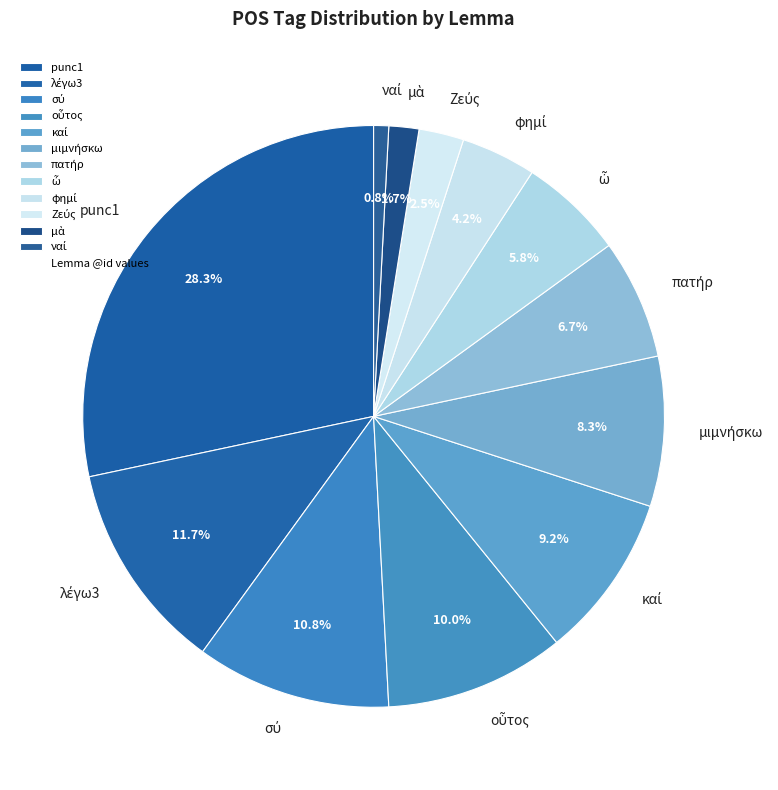

Which slice is the largest?

punc1